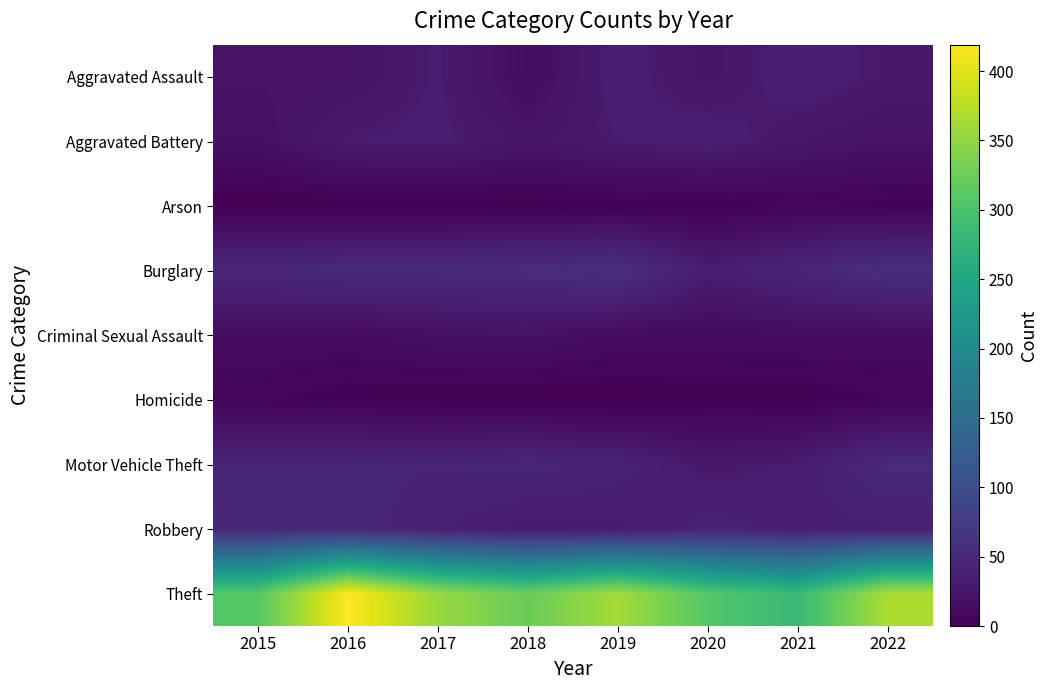

How many data points does each series have?

8